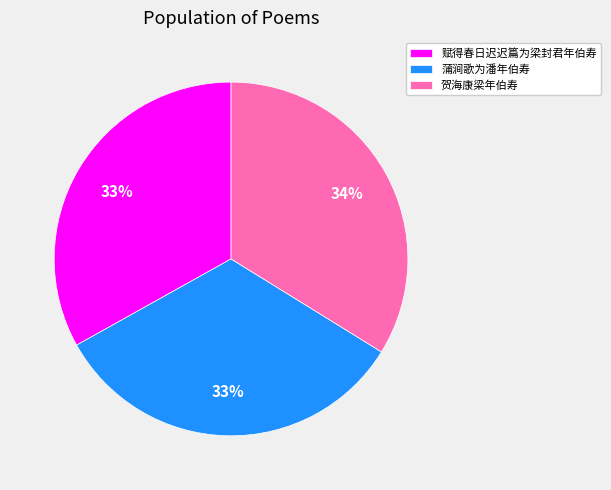

To the nearest percent, what percentage of the pie is 蒲涧歌为潘年伯寿?

33%